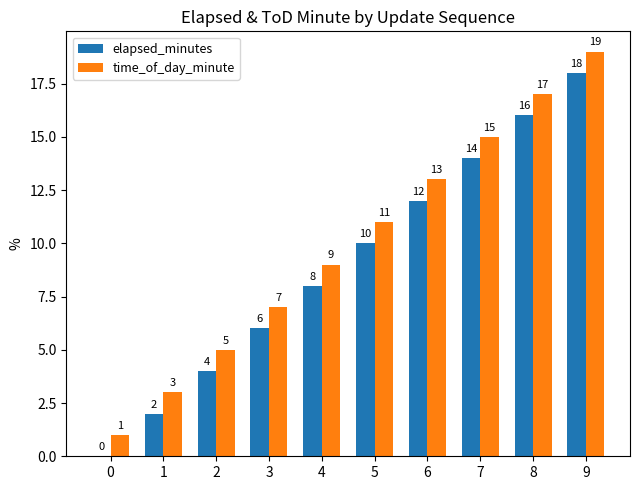

Reading right to left, transcribe all the data shown in this chart.

elapsed_minutes: 18	16	14	12	10	8	6	4	2	0
time_of_day_minute: 19	17	15	13	11	9	7	5	3	1